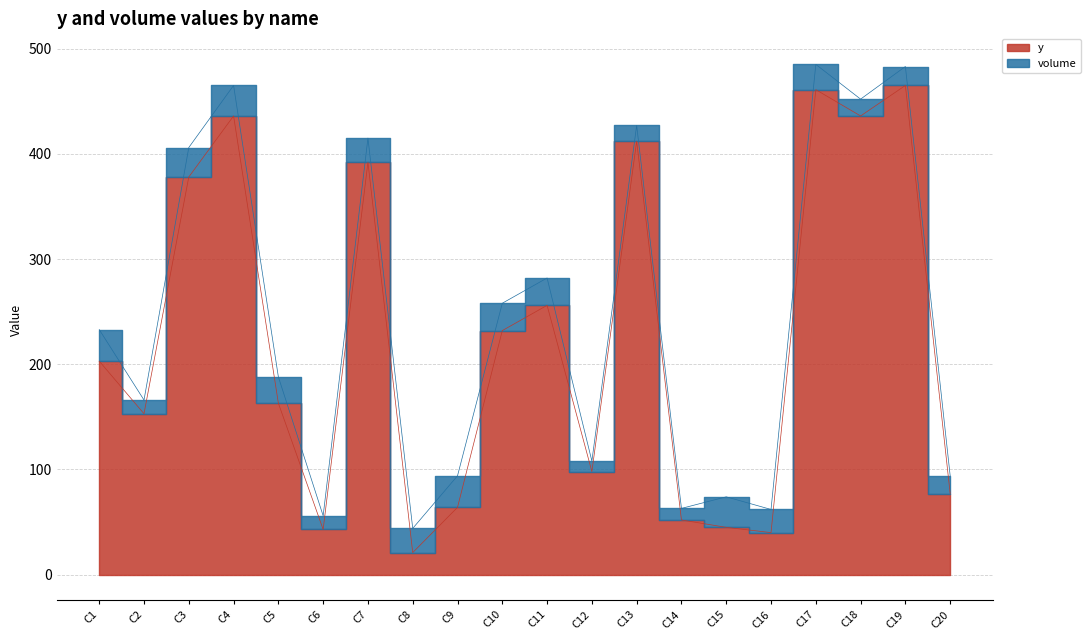

Rank the categories by value from lowest to highest.

C8, C16, C6, C15, C14, C9, C20, C12, C2, C5, C1, C10, C11, C3, C7, C13, C4, C18, C17, C19